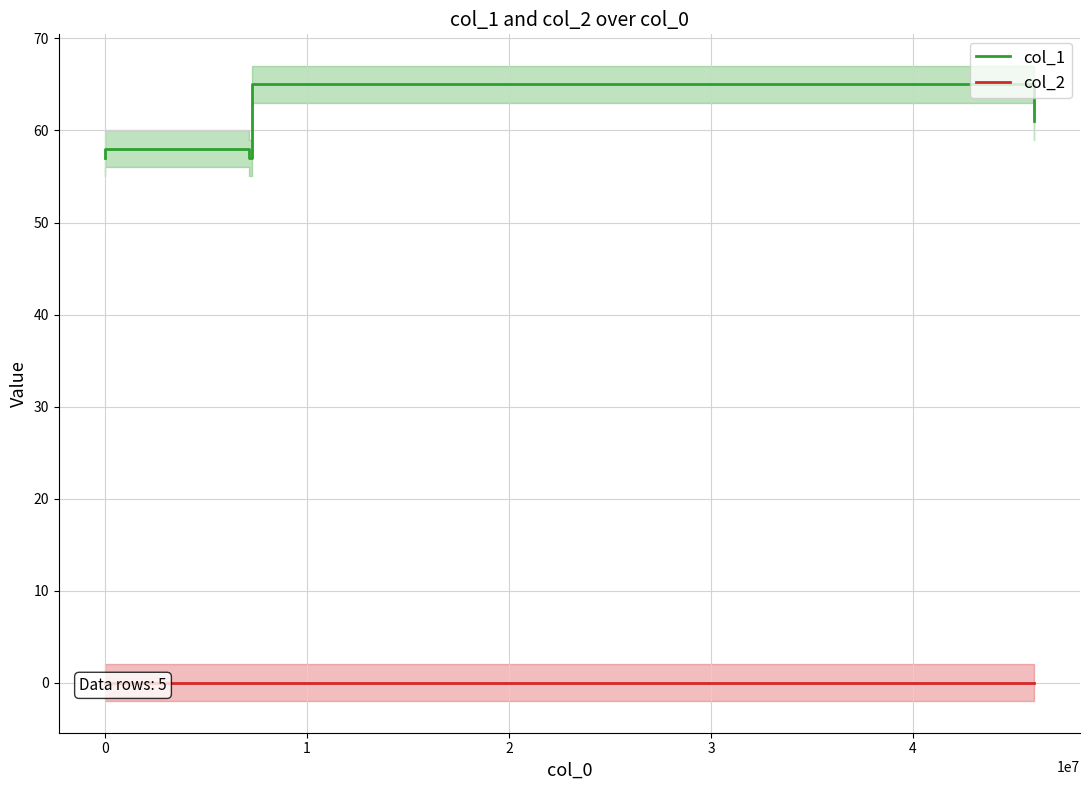

What is the lowest value of the col_1 series?

57